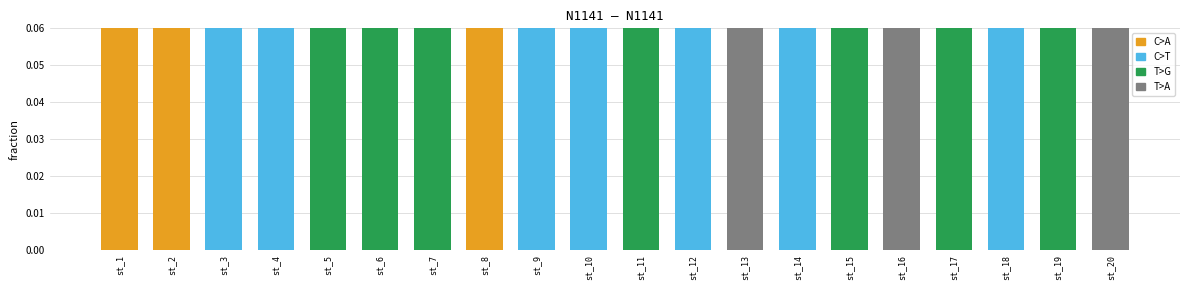

Is it true that the value at st_2 is 0.2?

True